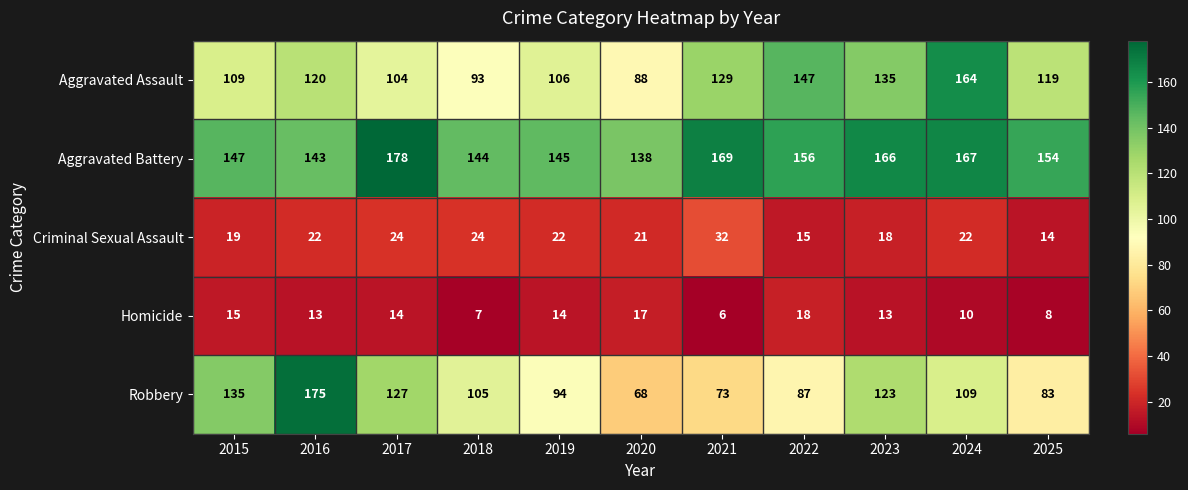

What is the difference between the second highest and minimum values in the Criminal Sexual Assault series?

10